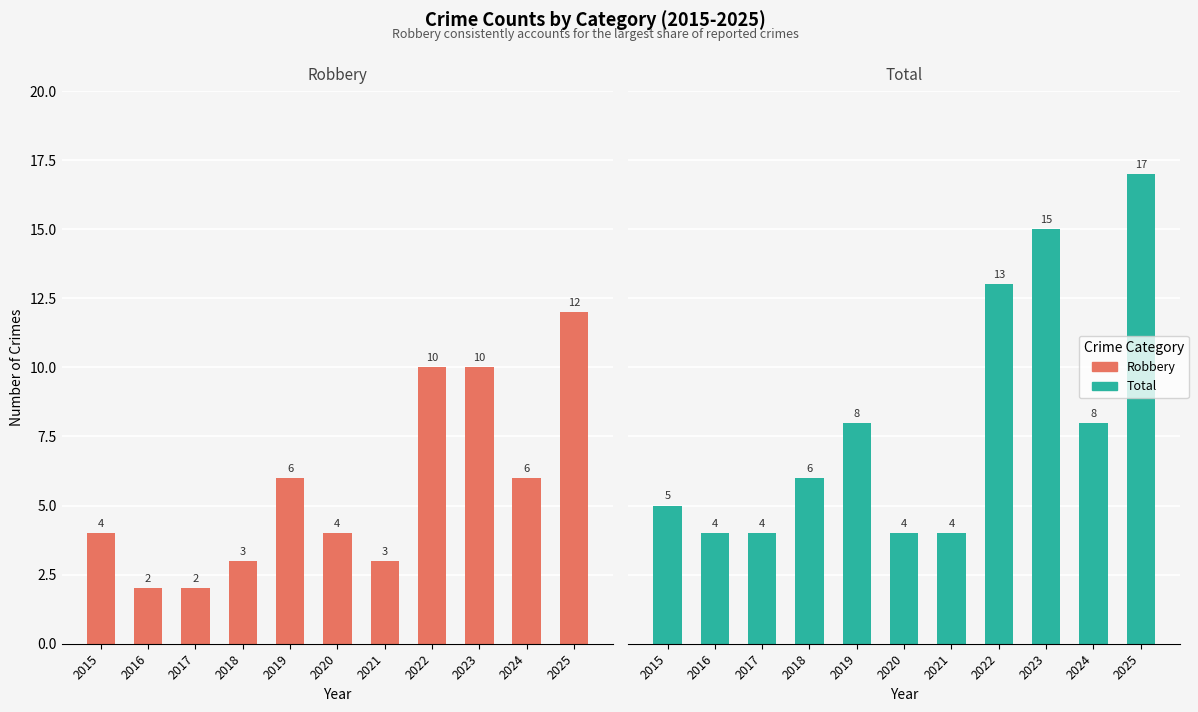

What is the difference between the second highest and minimum values in the Total series?

11